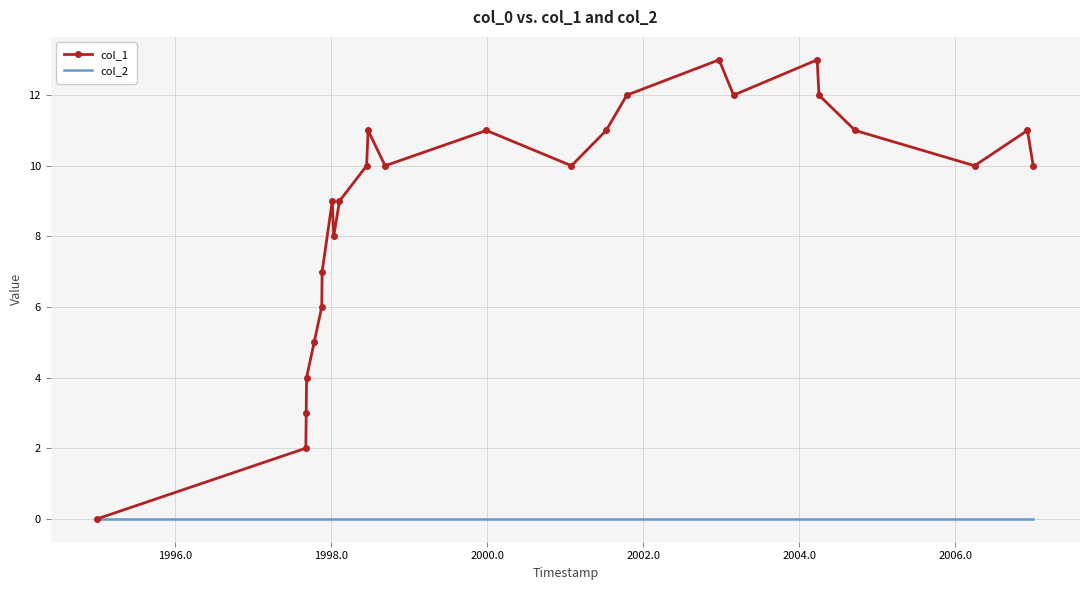

What is the maximum value shown in the chart?

13